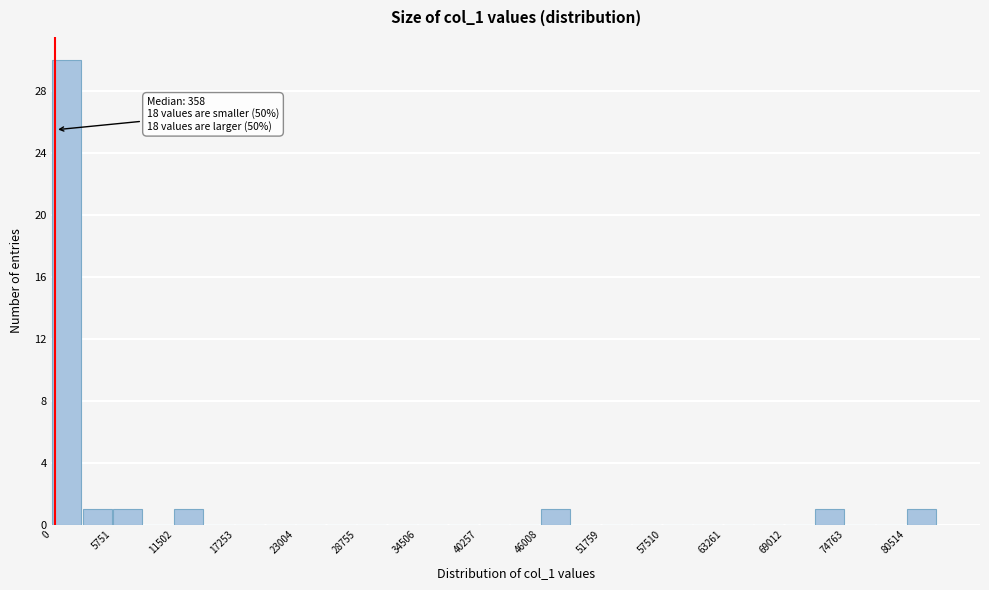

Around what value on the x-axis is the tallest bar? Give the approximate position of its centre, as read against the axis.

1000